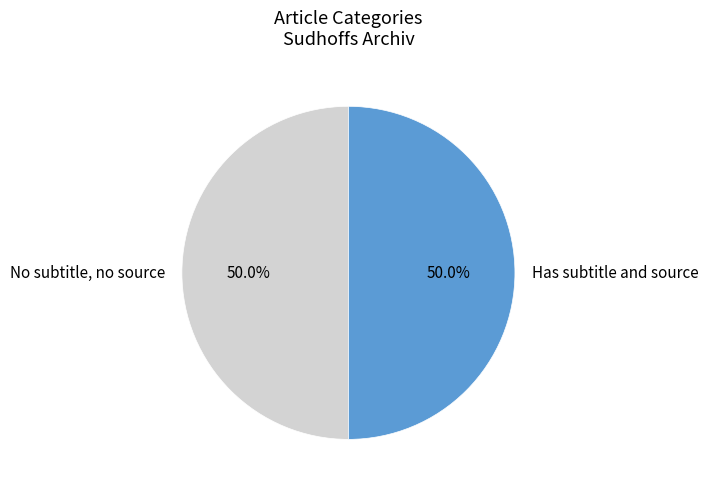

What is the ratio of the value at No subtitle, no source to the value at Has subtitle and source?

1.0